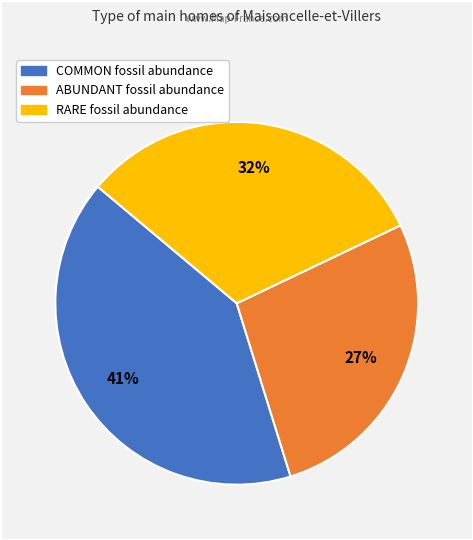

Is there any slice that represents more than half of the pie?

No